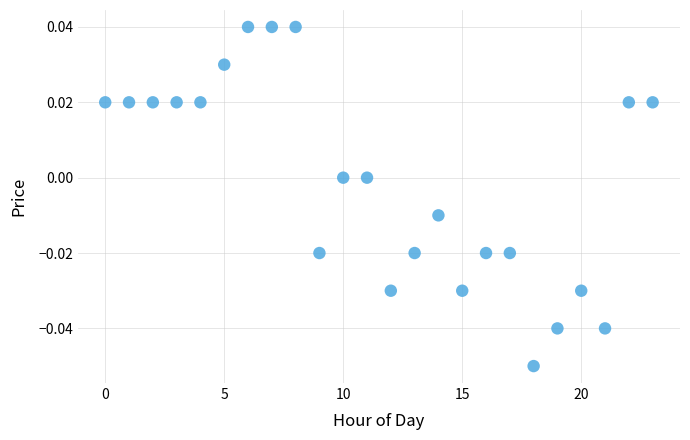

How many points are shown in the scatter plot?

24